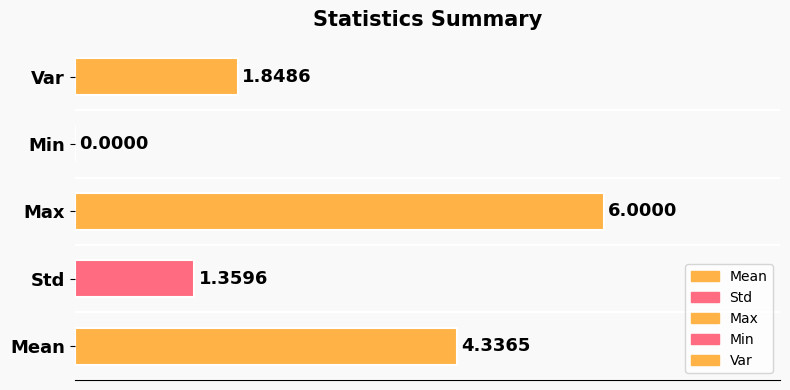

Approximately how many times larger is the value at Var compared to Max?

0.3